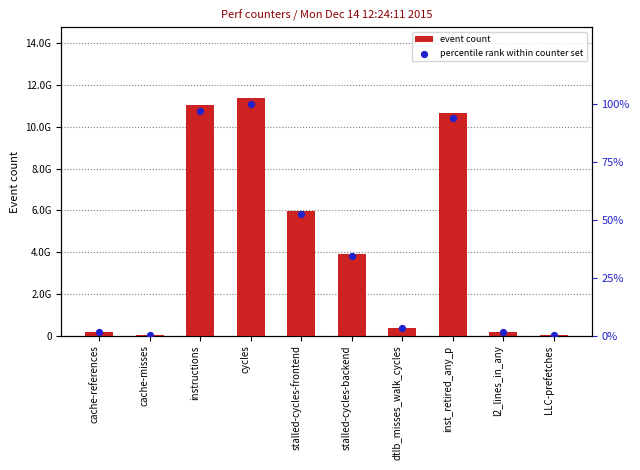

At which category is the sum across all series the highest?

cycles